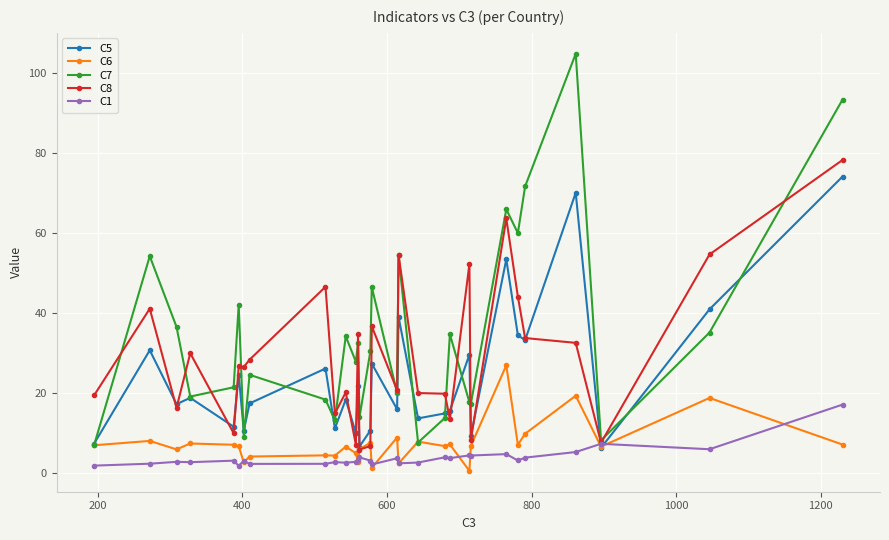

What is the value of the C7 point at the 14th from the left?

13.8